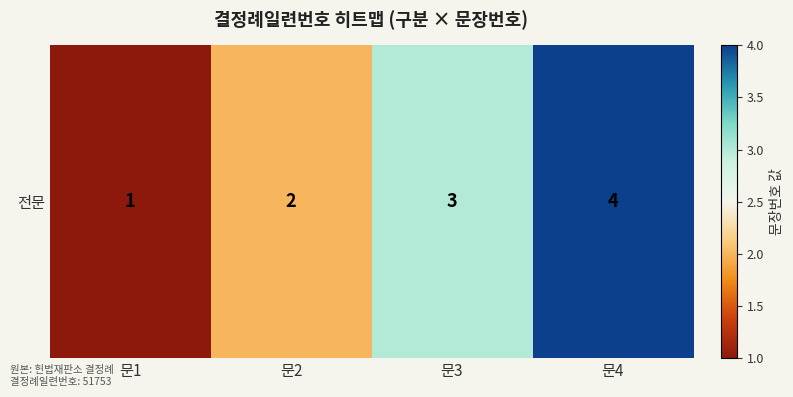

What is the maximum value shown in the chart?

4